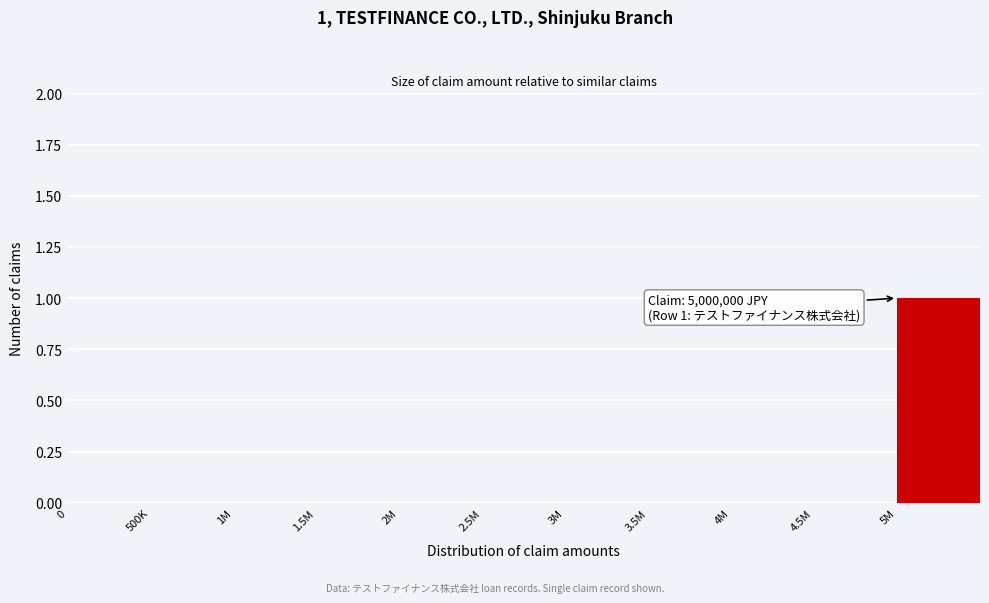

Reading left to right, list all the values displayed in this chart.

0=0	500K=0	1M=0	1.5M=0	2M=0	2.5M=0	3M=0	3.5M=0	4M=0	4.5M=0	5M=1